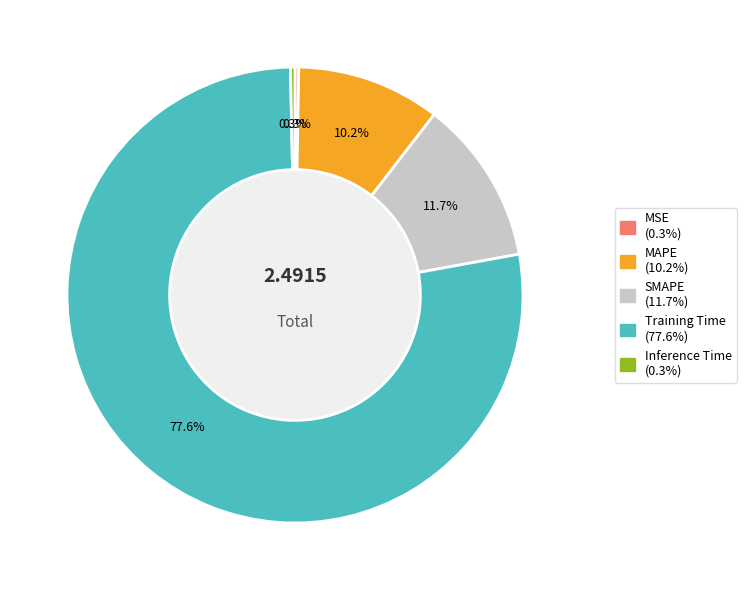

What percentage is NOT represented by MAPE?

89.8%